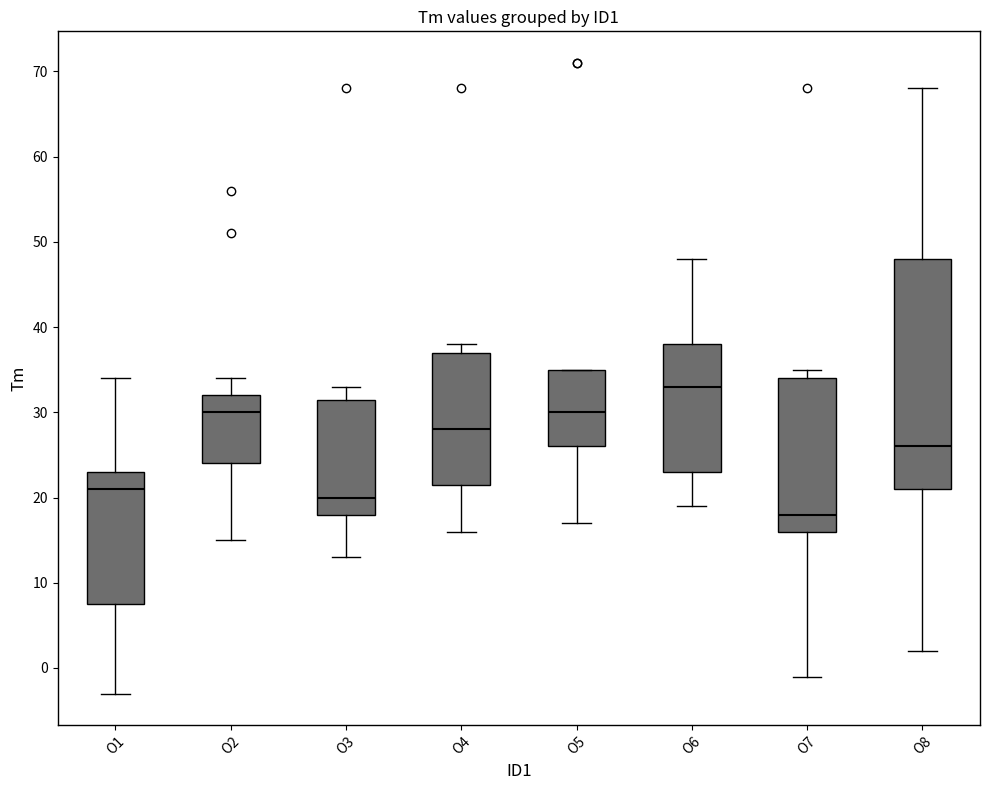

Comparing the boxes themselves (not the whiskers), which one is the tallest?

O8